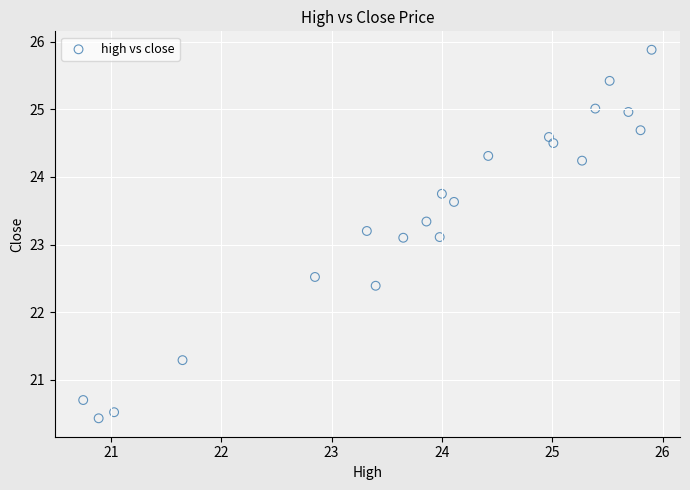

What is the range of X values (max minus min)?

5.1